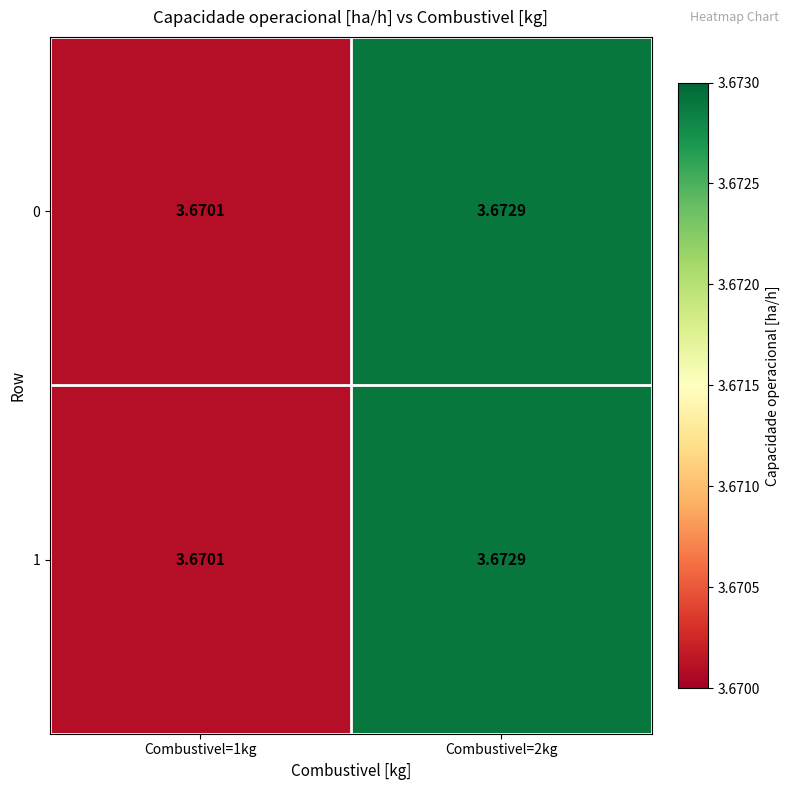

Is the value of 1 at Combustivel=2kg greater than the value of 0 at Combustivel=1kg?

Yes